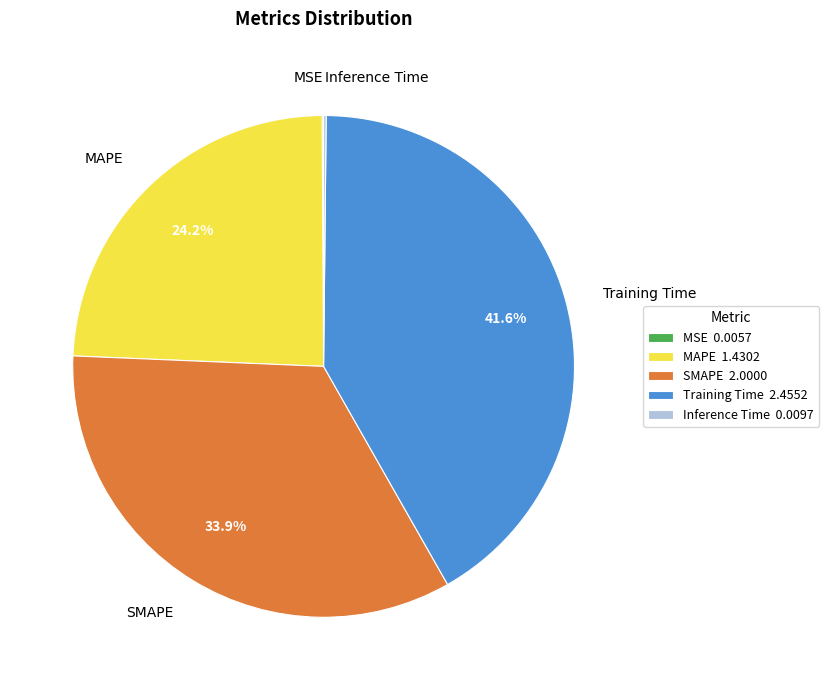

The SMAPE slice represents 39% of the pie. True or false?

False